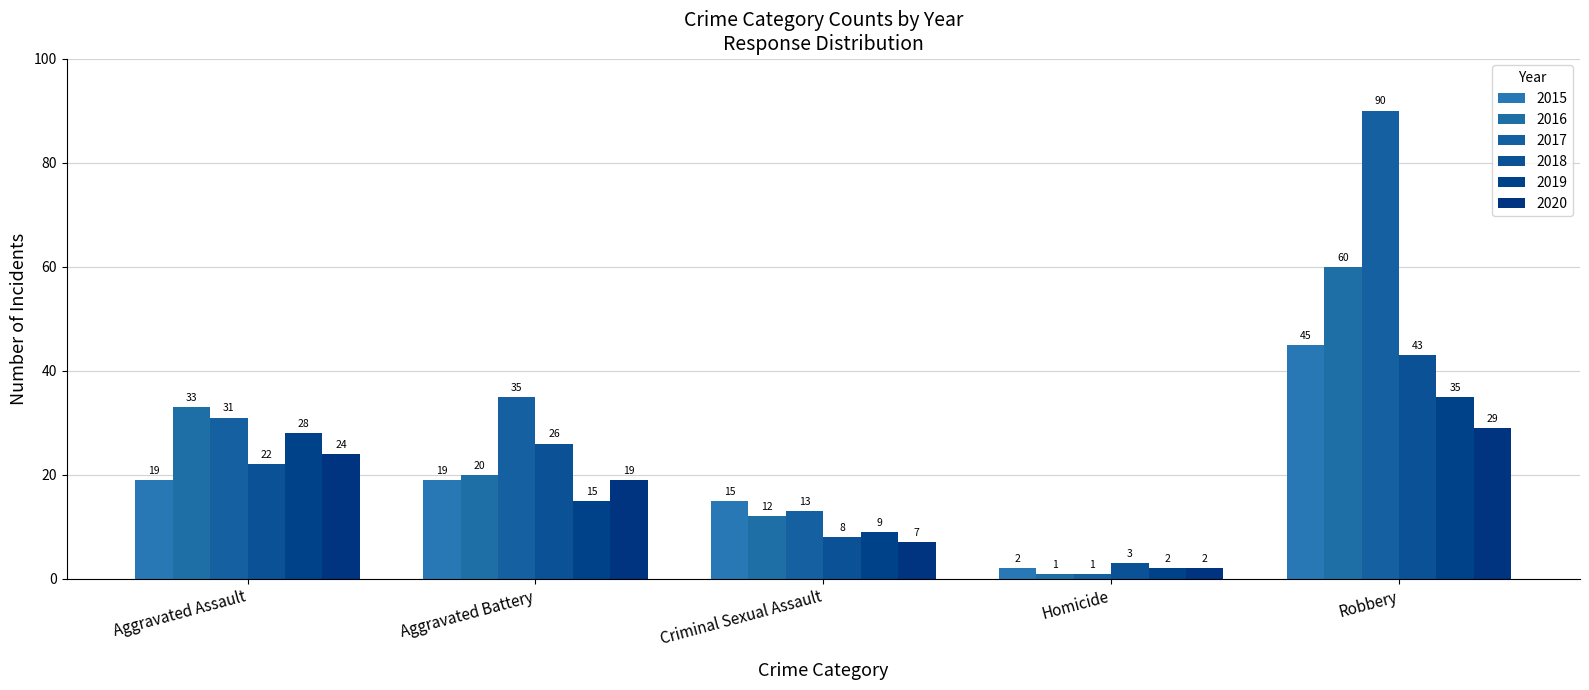

Which has a higher value, Criminal Sexual Assault or Aggravated Assault?

Aggravated Assault